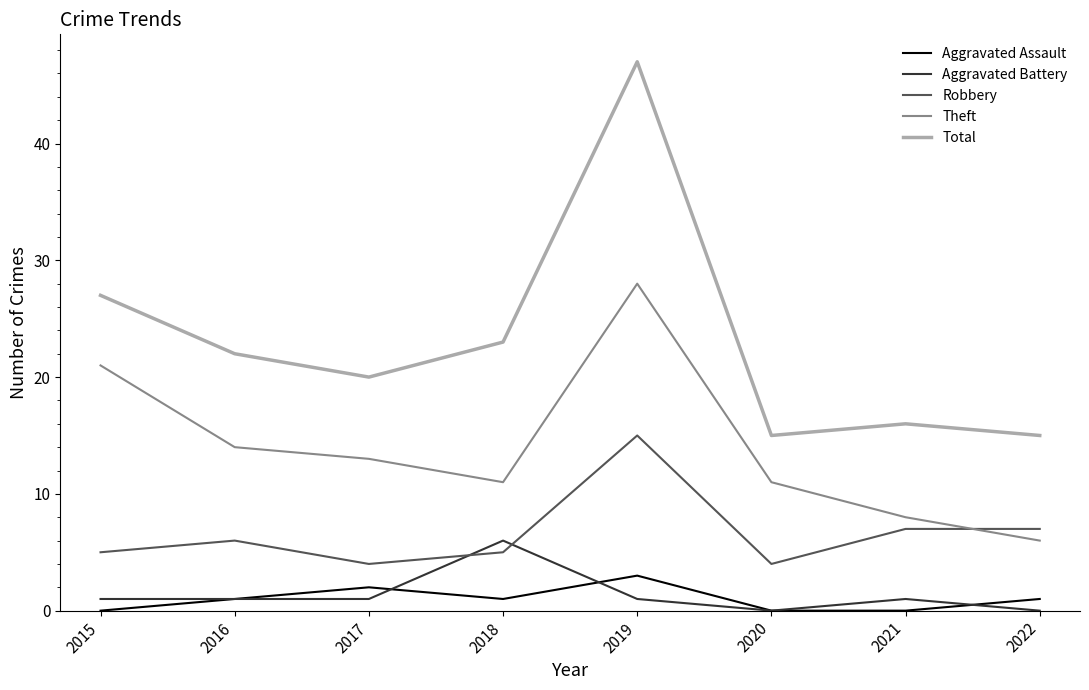

Reading left to right, extract all data points from this chart.

Aggravated Assault: 2015=0	2016=1	2017=2	2018=1	2019=3	2020=0	2021=0	2022=1
Aggravated Battery: 2015=1	2016=1	2017=1	2018=6	2019=1	2020=0	2021=1	2022=0
Robbery: 2015=5	2016=6	2017=4	2018=5	2019=15	2020=4	2021=7	2022=7
Theft: 2015=21	2016=14	2017=13	2018=11	2019=28	2020=11	2021=8	2022=6
Total: 2015=27	2016=22	2017=20	2018=23	2019=47	2020=15	2021=16	2022=15